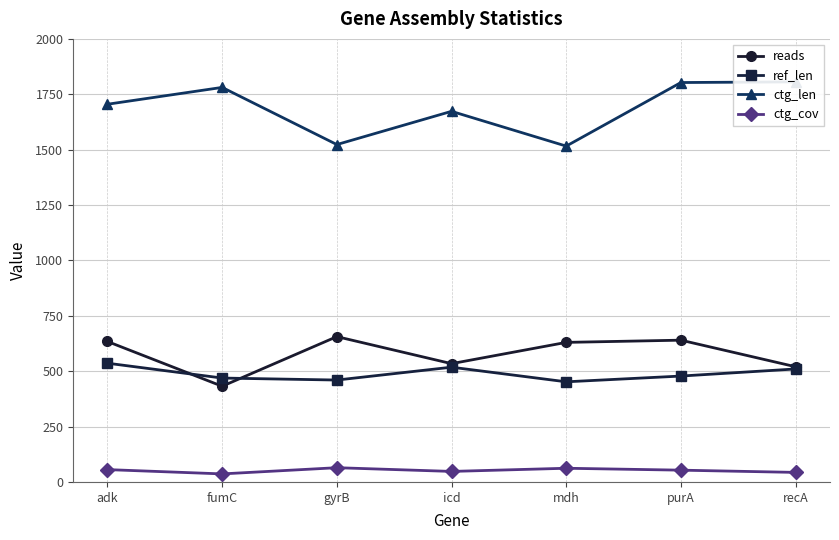

Which category has the highest value in the ctg_cov series?

gyrB